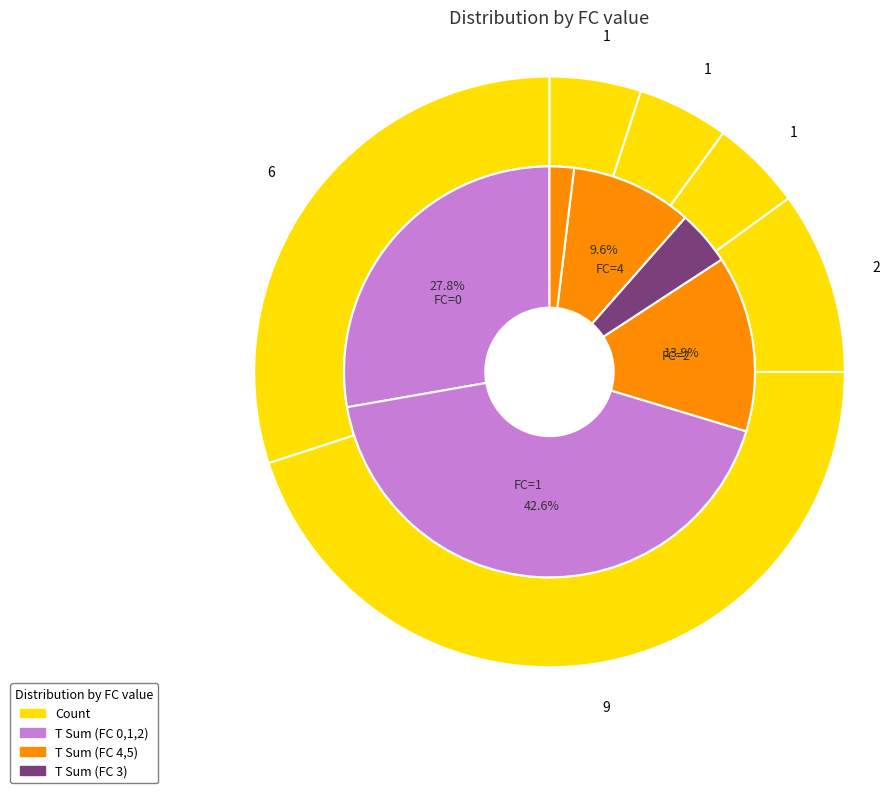

What is the largest slice in the pie chart?

FC_1